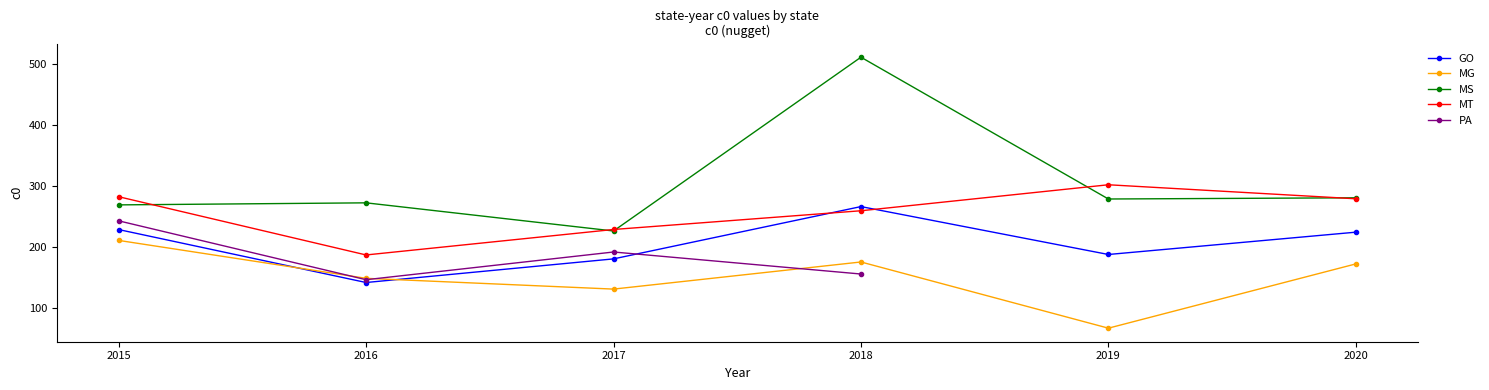

Is the value of MS at 2016 greater than the value of GO at 2016?

Yes